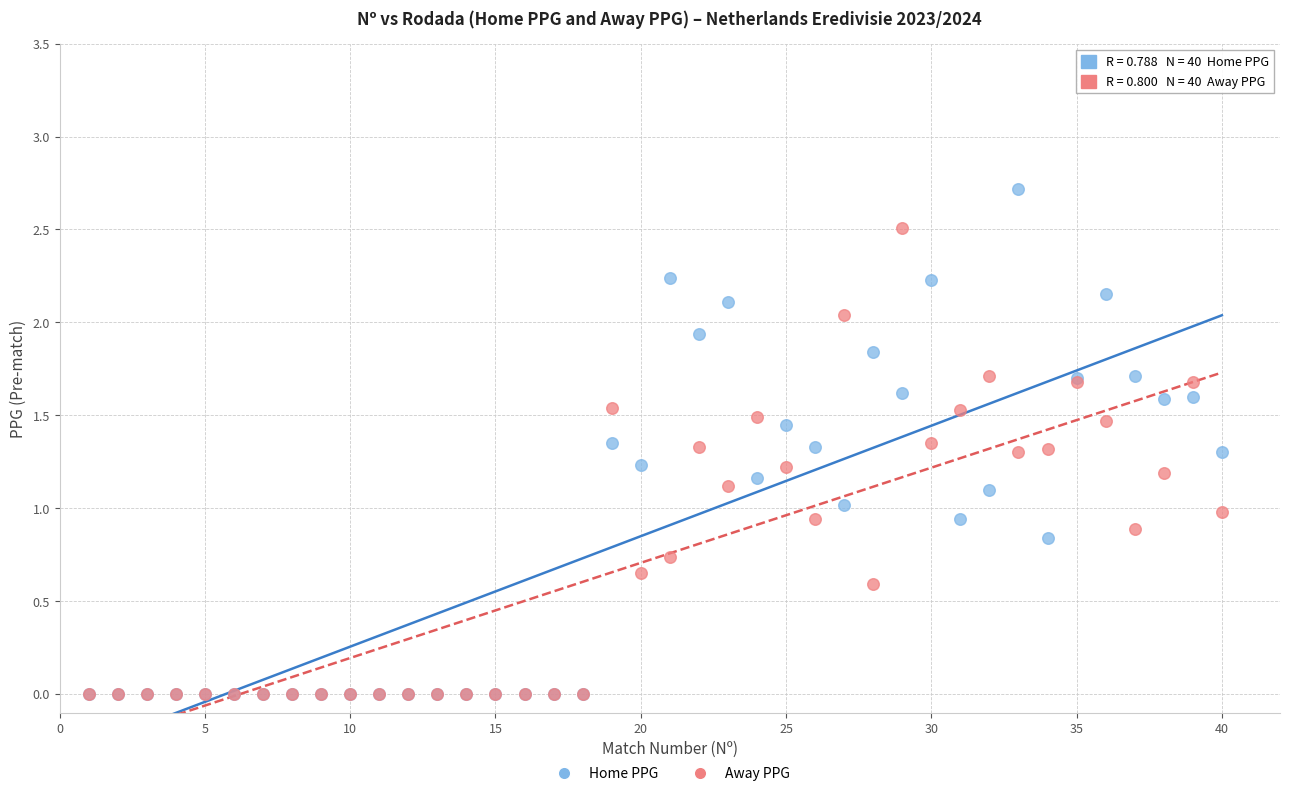

What are all the series names shown in the legend?

Home PPG, Away PPG